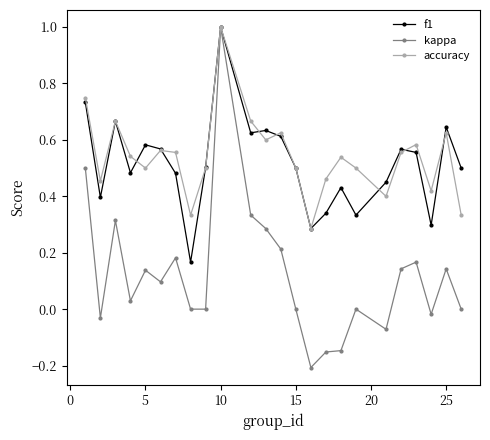

True or false: accuracy has more than 1 points higher than both neighbors.

True